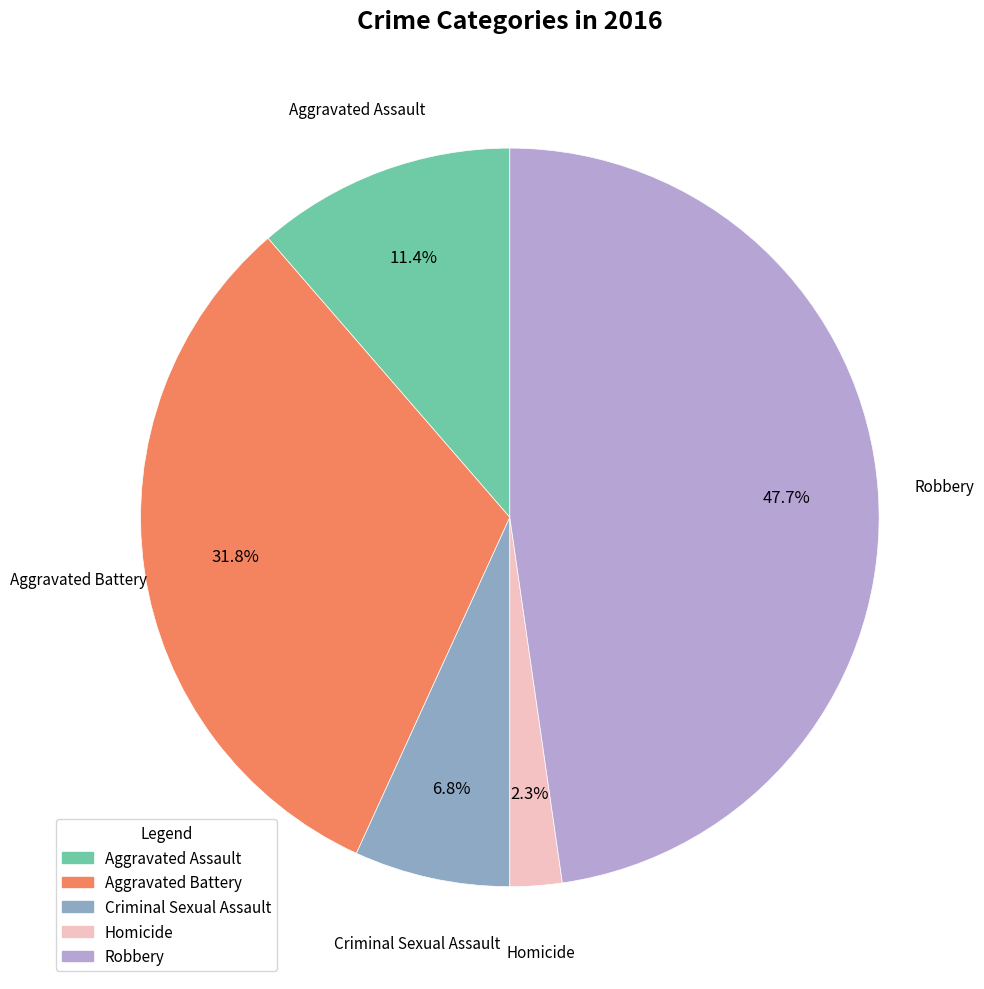

Which slice is the smallest?

Homicide